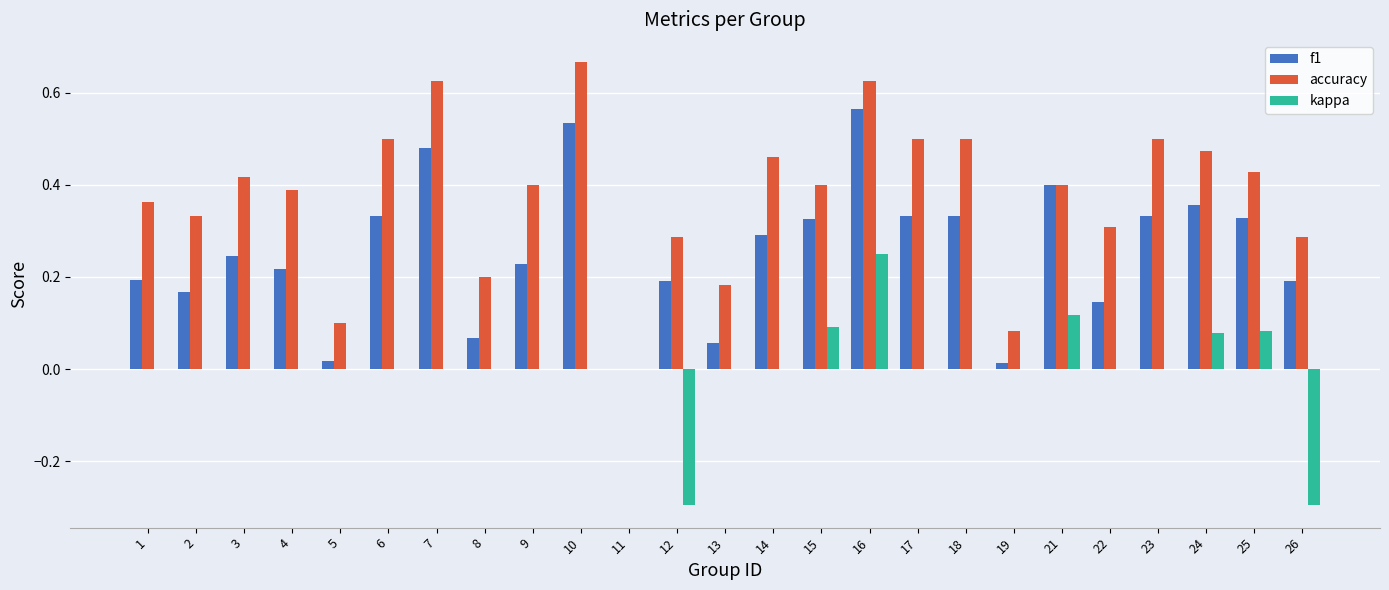

Does the chart contain stacked bars?

No